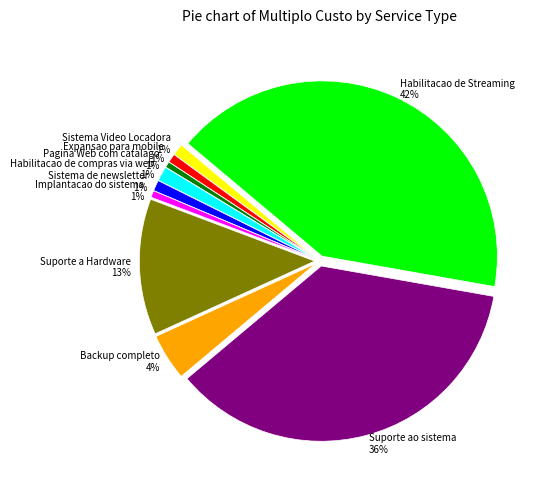

The Habilitacao de compras via web slice represents 10% of the pie. True or false?

False